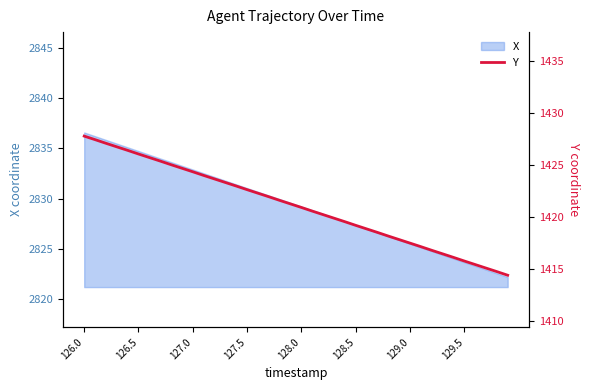

True or false: the data has more than 0 interior local peaks.

False